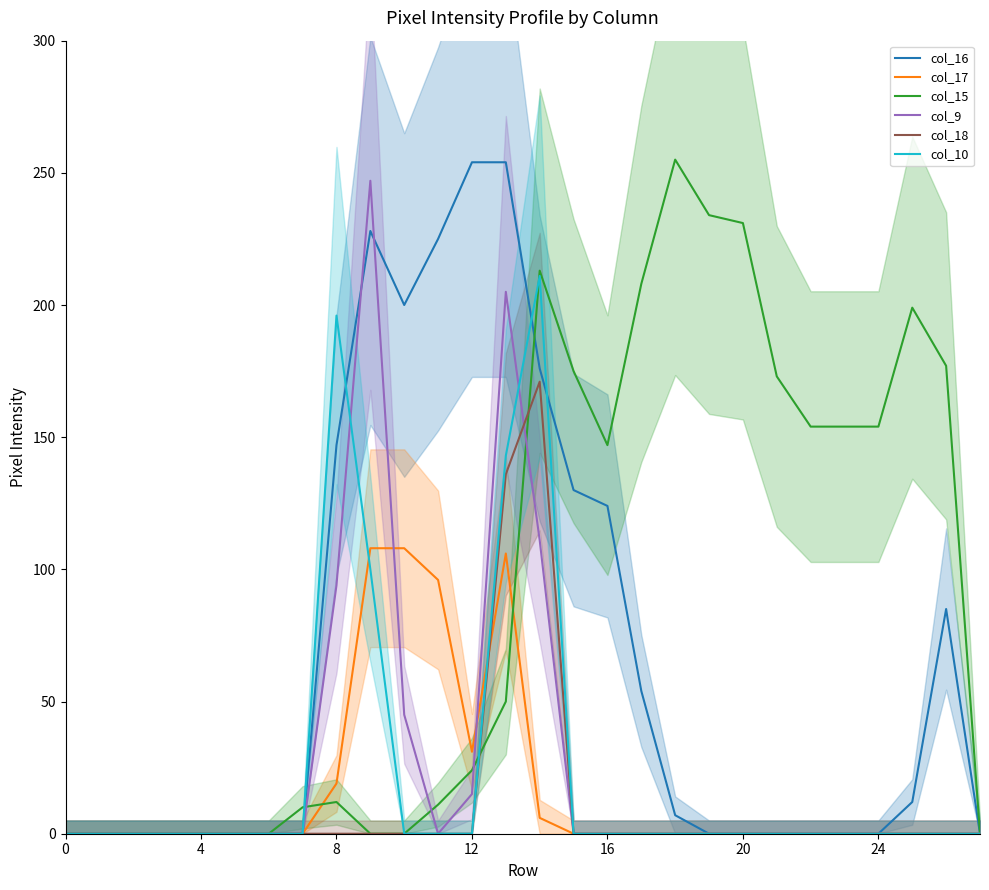

What is the label of the 5th point from the right?

23